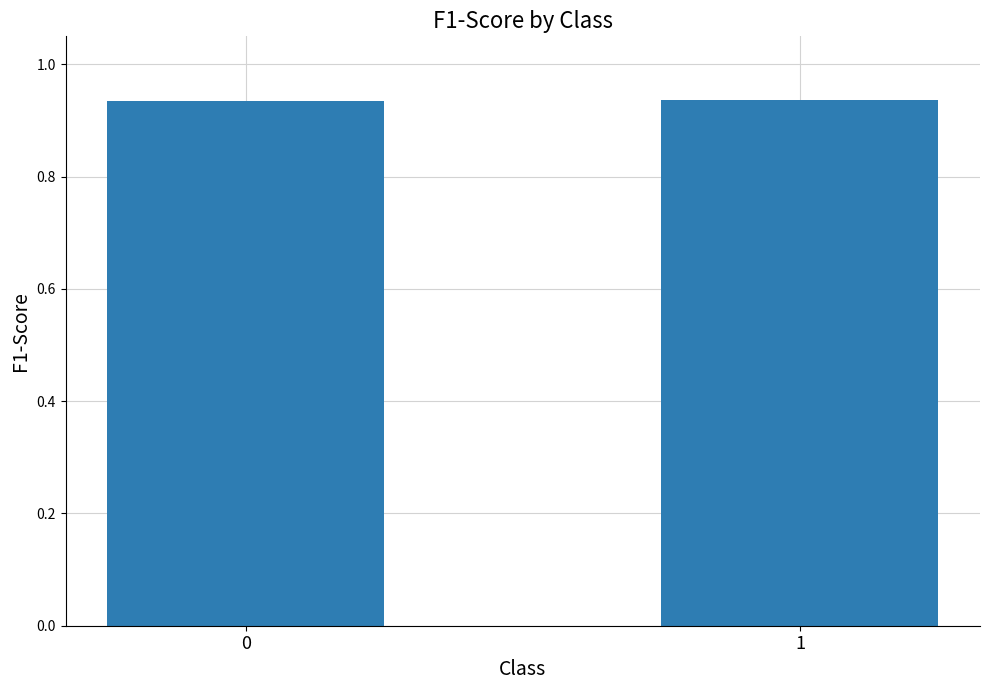

Is it true that the value at 0 is 1.6?

False